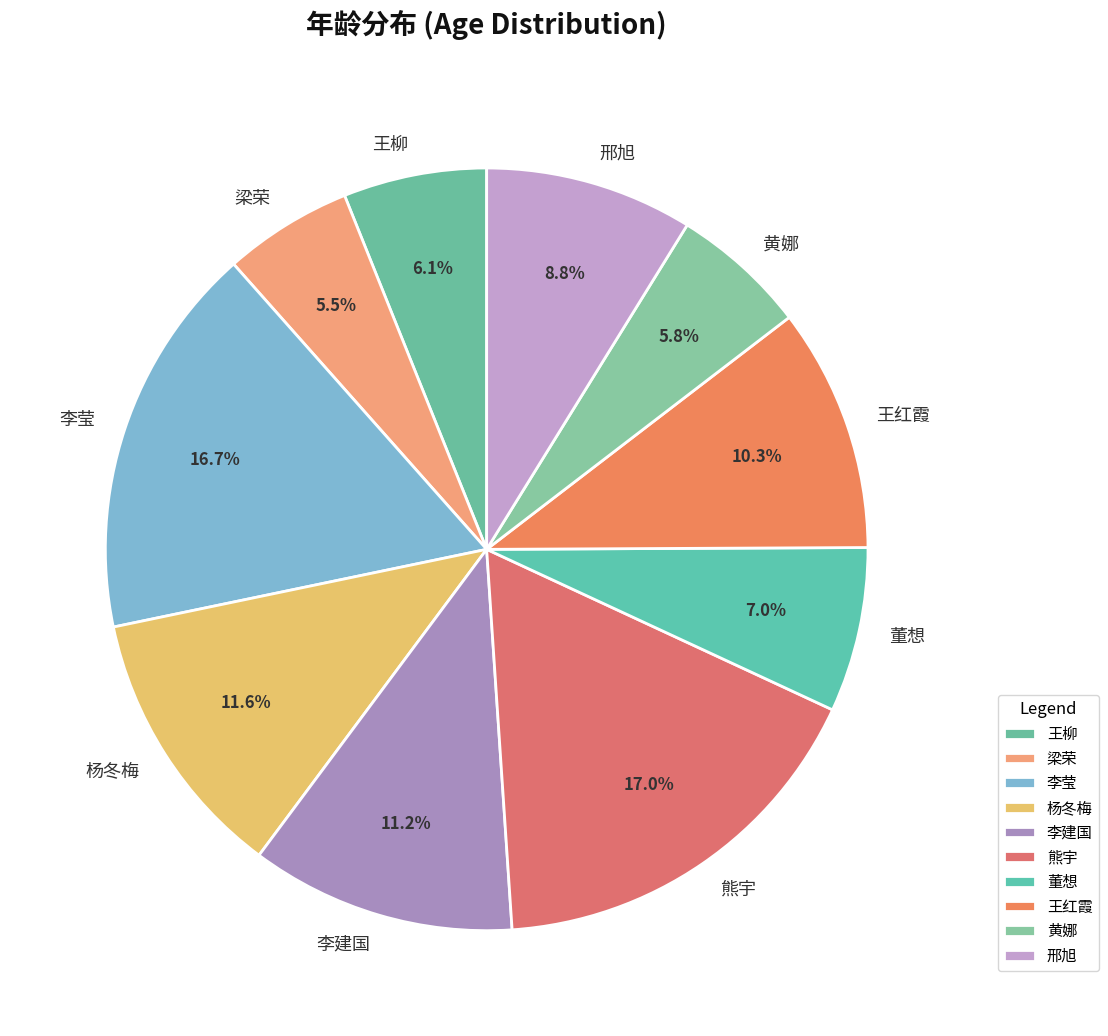

What is the ratio of the value at 李建国 to the value at 杨冬梅?

1.0